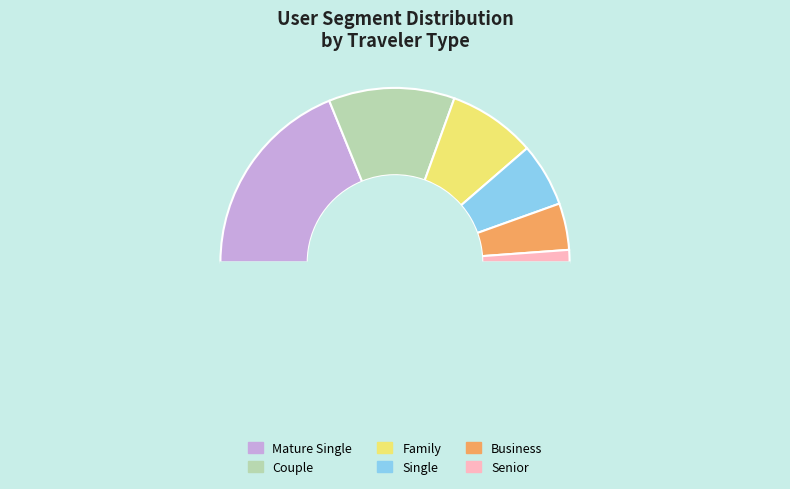

Count the number of slices in the pie.

7